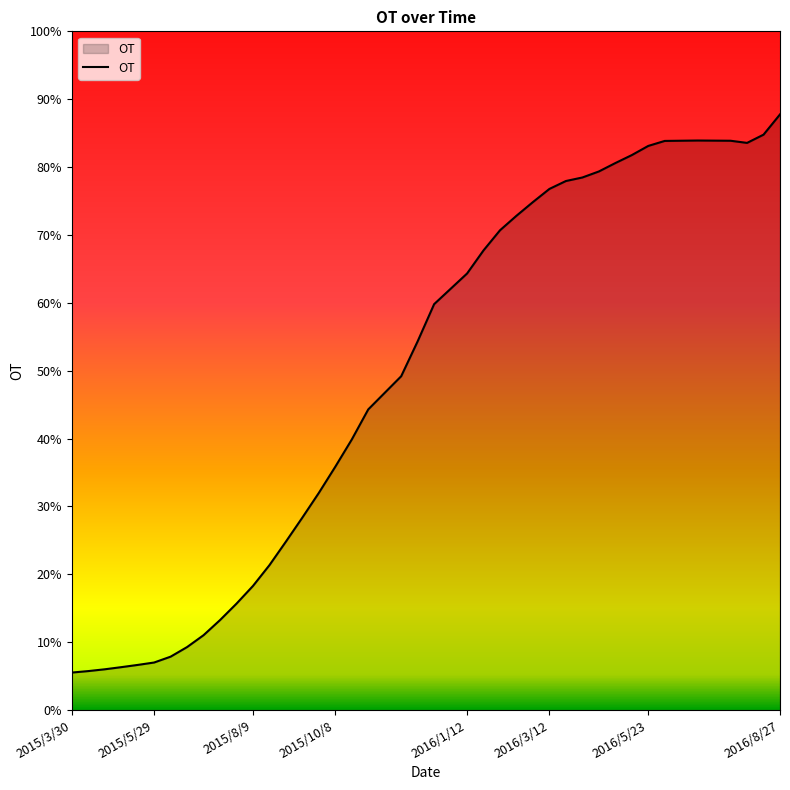

What is the maximum value shown in the chart?

87.8